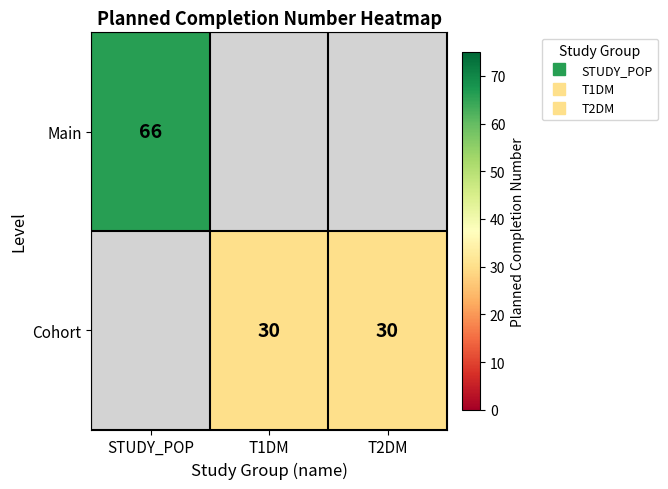

Between T2DM and T1DM, which is larger?

T1DM